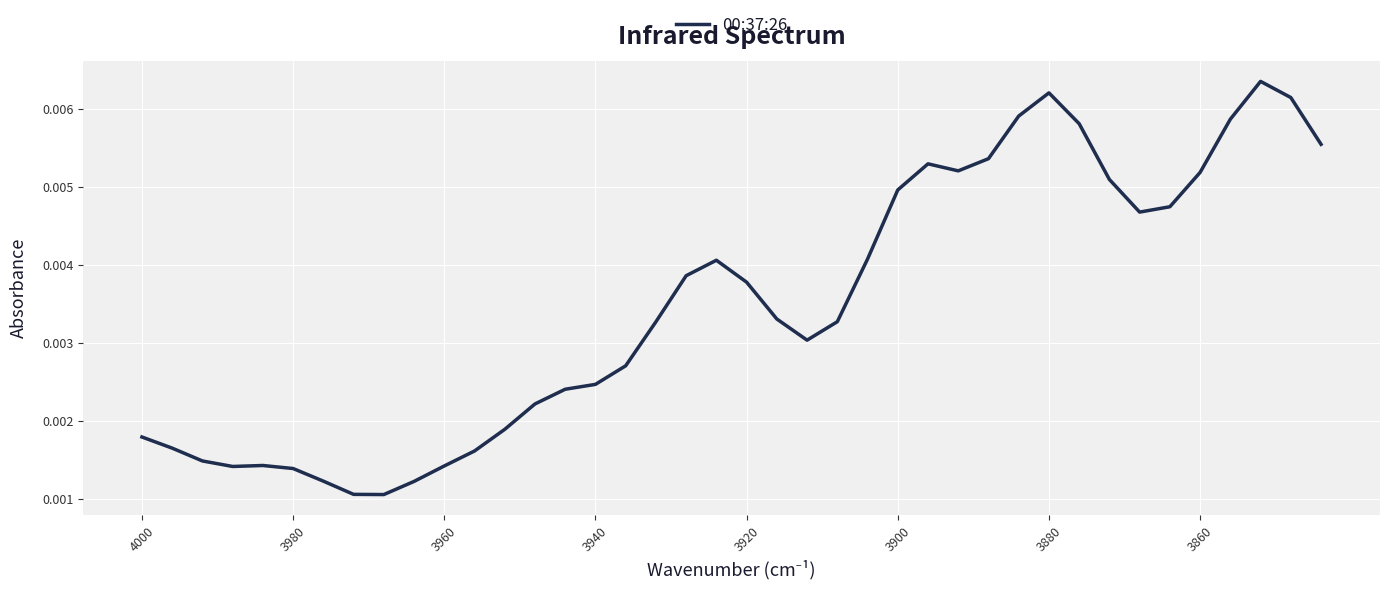

How many interior local valleys (lower than both neighbors) does the data have?

5